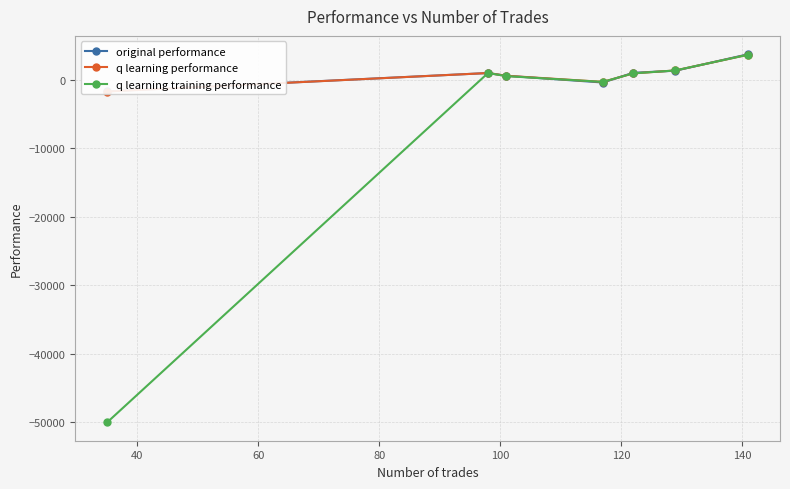

What is the sum of all original performance values?

5779.8